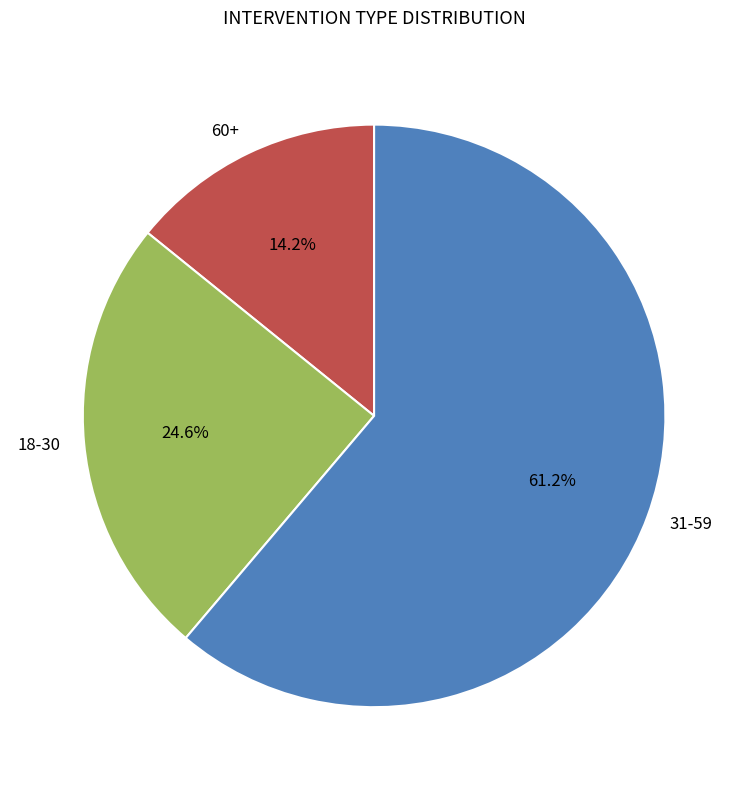

What percentage is NOT represented by 18-30?

75.3%